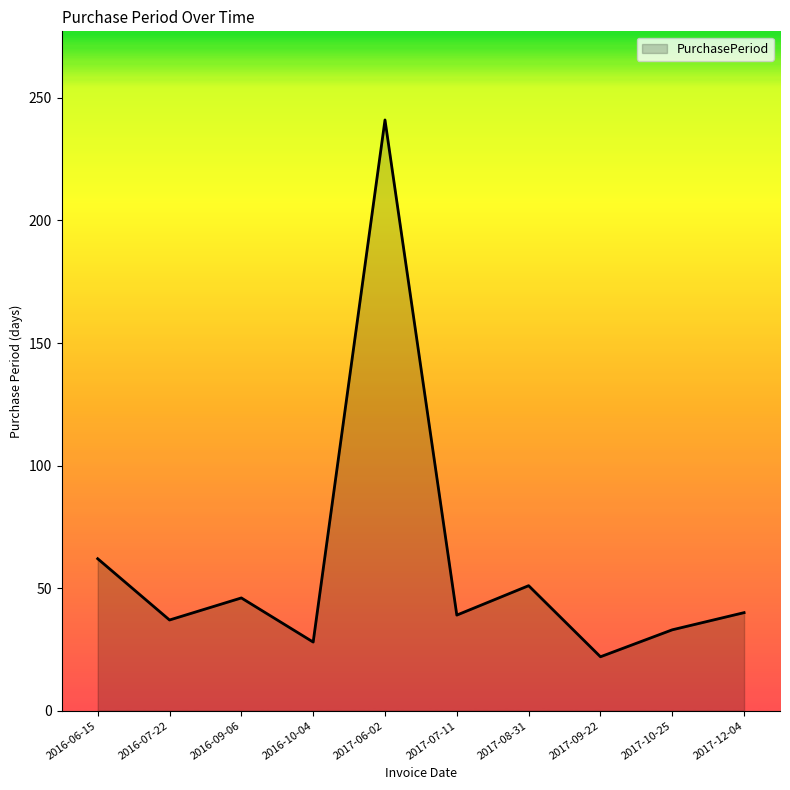

What is the smallest value displayed?

22